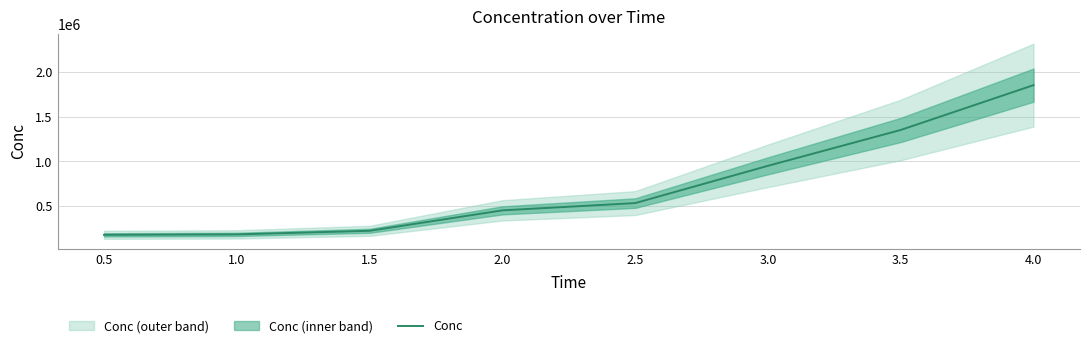

How many lines are shown in the chart?

1